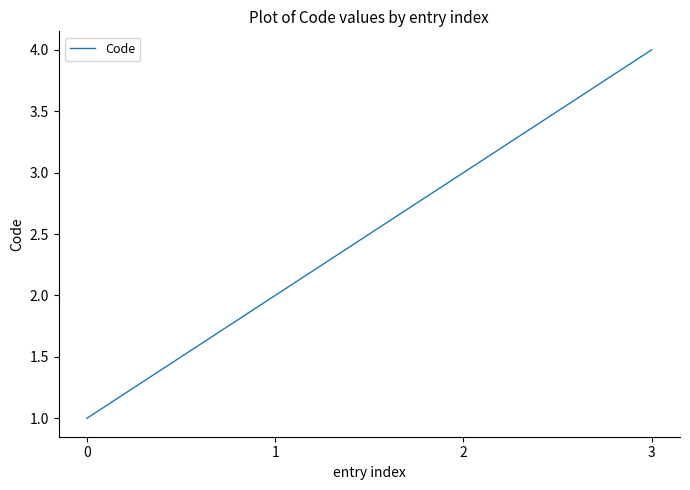

Which has a higher value, 0 or 1?

1